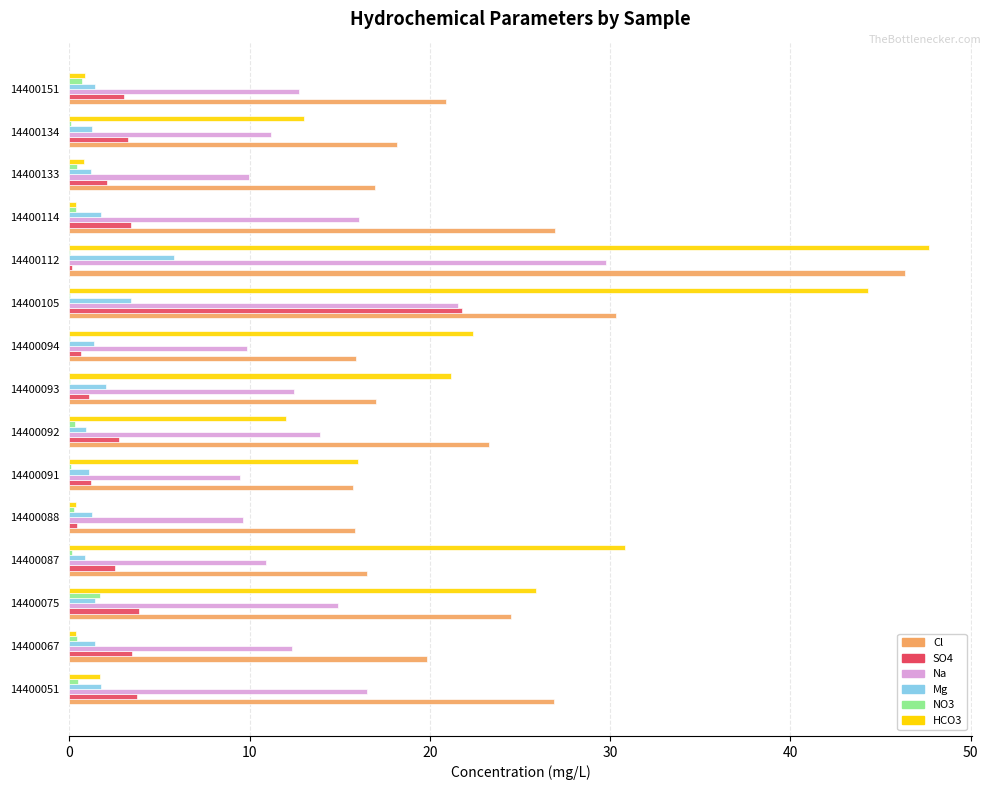

At which category is the sum across all series the highest?

14400112